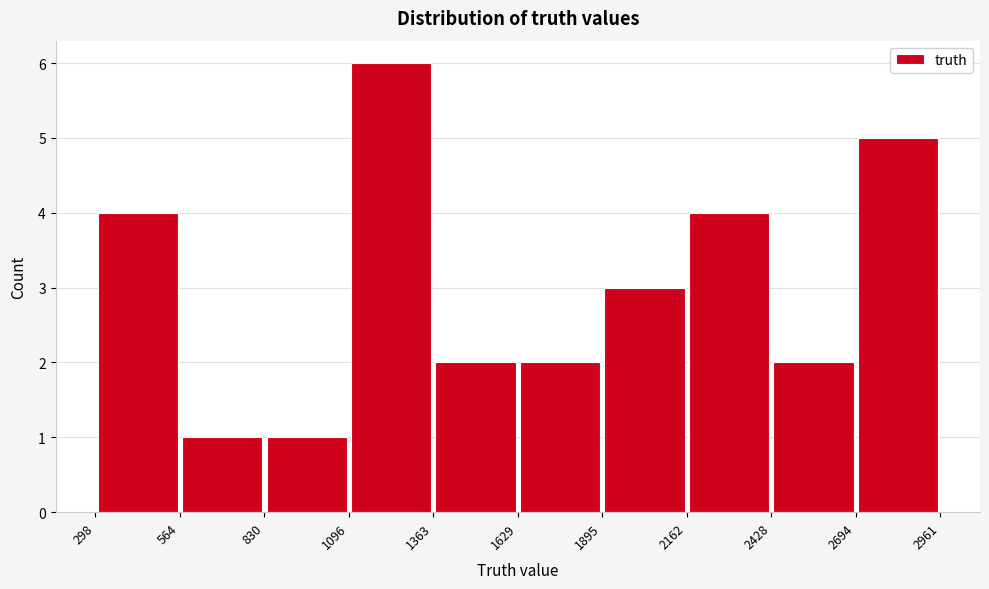

Over which range of the x-axis is the bar tallest?

1096 to 1363